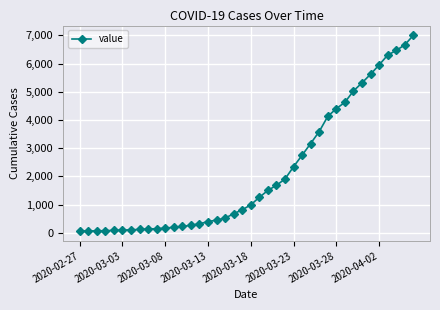

What is the maximum value shown in the chart?

7004